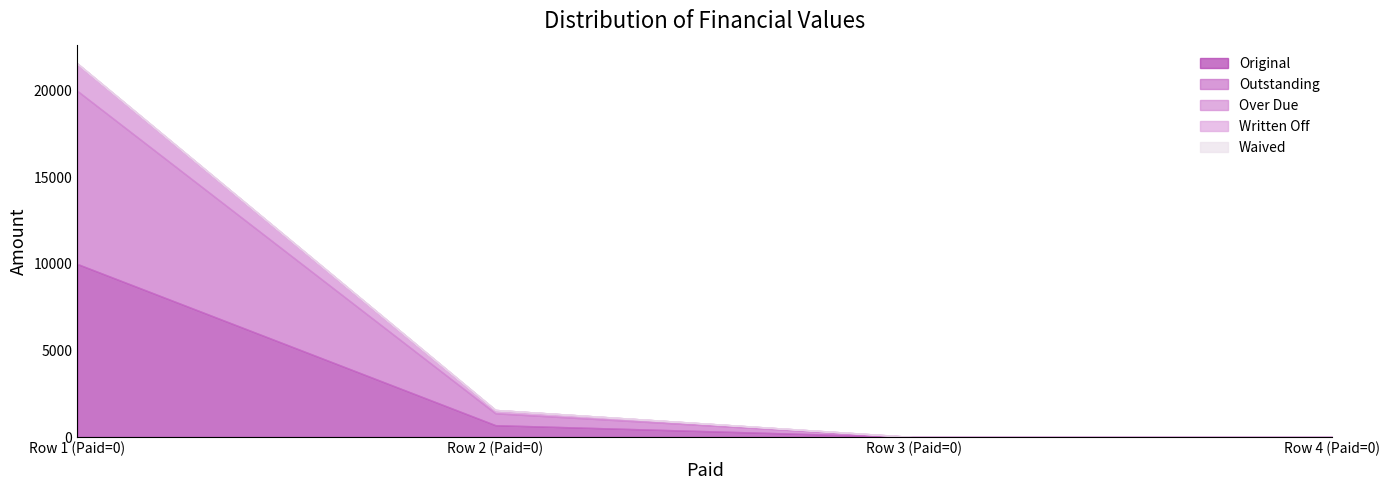

Reading right to left, what are all the values shown in this chart?

Original: 0=0.0	0=0.0	0=685.1	0=10000.0
Outstanding: 0=0.0	0=0.0	0=685.1	0=10000.0
Over Due: 0=0.0	0=0.0	0=194.0	0=1581.5
Written Off: 0=0.0	0=0.0	0=0.0	0=0.0
Waived: 0=0.0	0=0.0	0=0.0	0=0.0